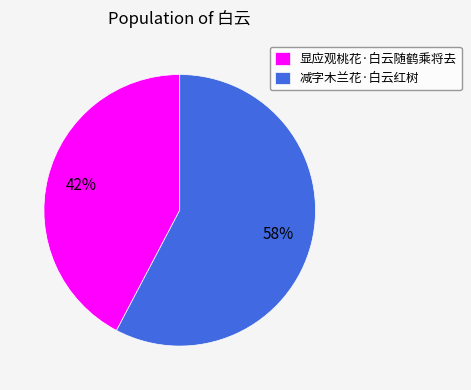

Combined, do 显应观桃花·白云随鹤乘将去 and 减字木兰花·白云红树 account for over 50%?

Yes